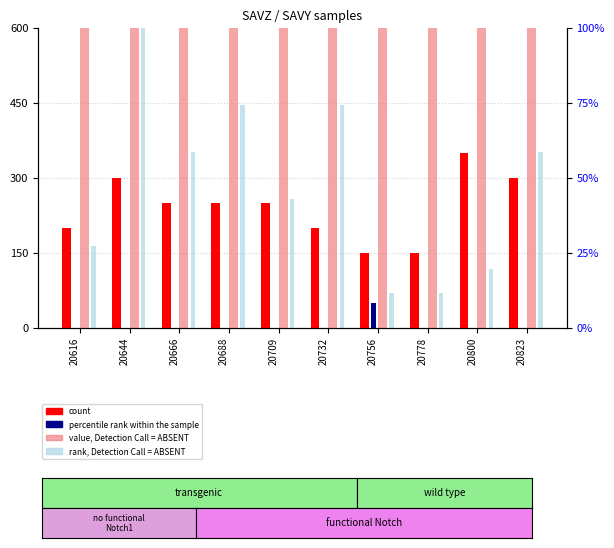

What are all the series names shown in the legend?

count, percentile rank within the sample, value, Detection Call = ABSENT, rank, Detection Call = ABSENT